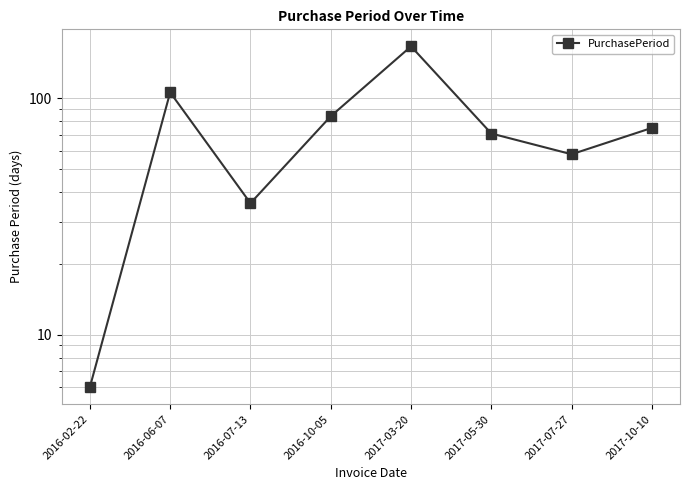

What is the sum of all values?

602